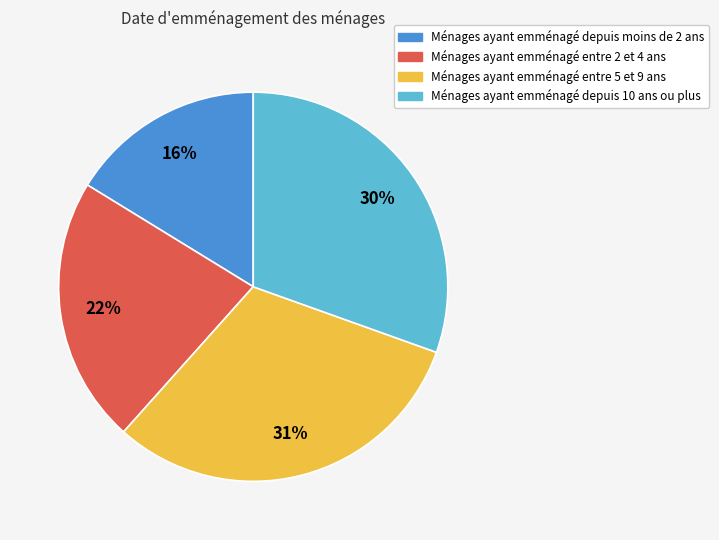

Is there any slice that represents more than half of the pie?

No